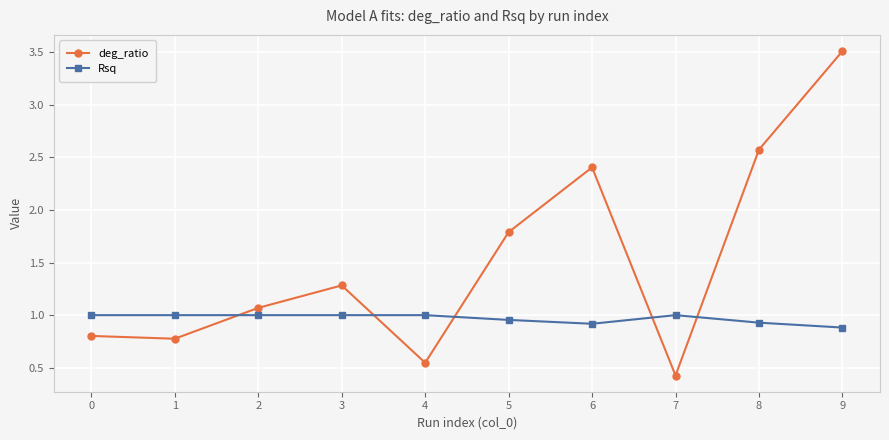

List the series in order of their overall mean, highest first.

deg_ratio, Rsq